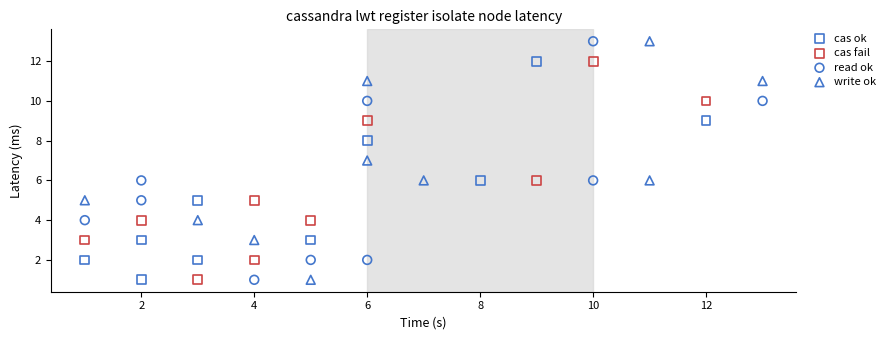

What are all the series names shown in the legend?

cas ok, cas fail, read ok, write ok